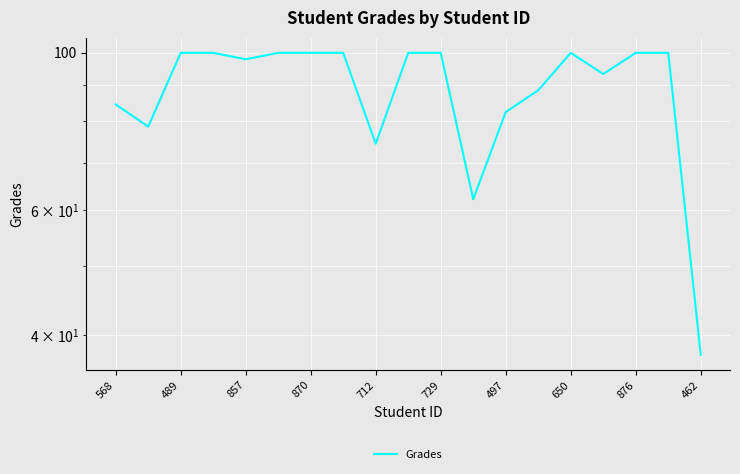

What is the difference between the maximum and minimum values?

62.5